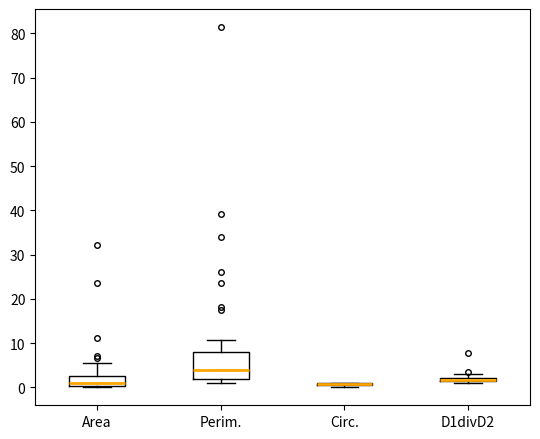

Comparing the boxes themselves (not the whiskers), which one is the tallest?

Perim.